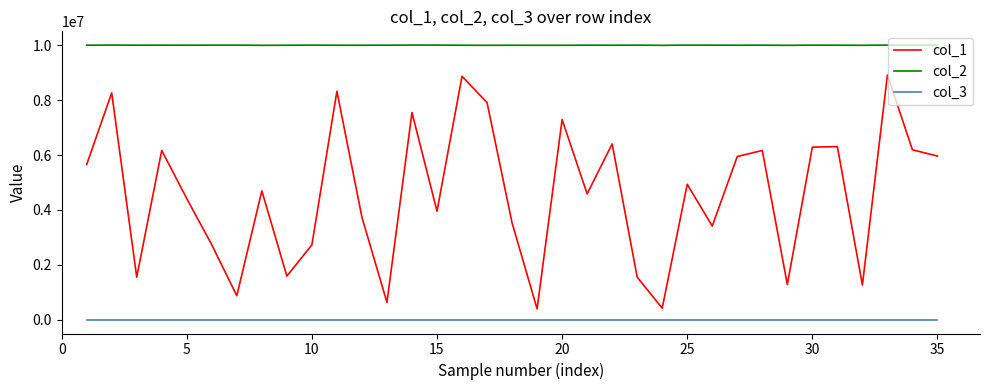

True or false: col_2 and col_3 cross at least once.

False